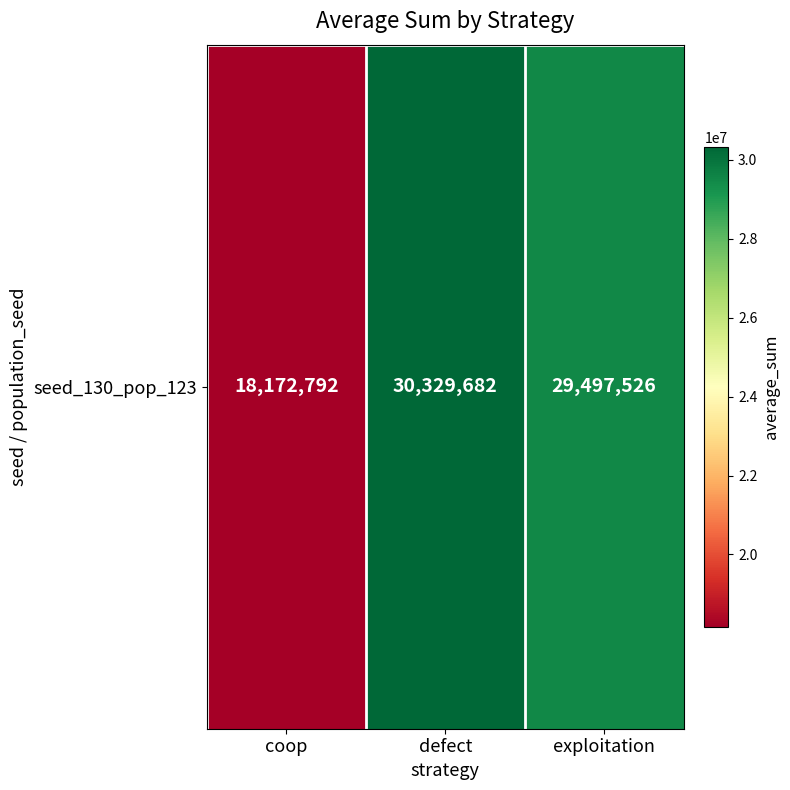

The chart shows a value of 29497526 at exploitation. True or false?

True